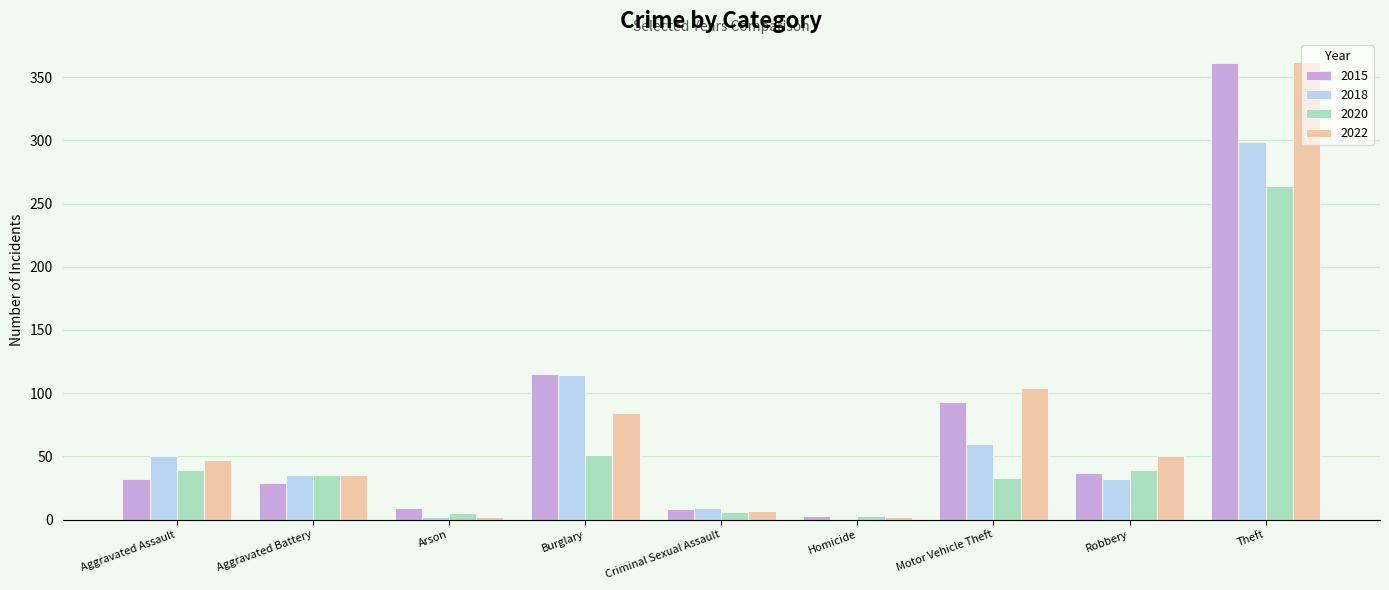

Which series changed the most between Aggravated Battery and Theft?

2015